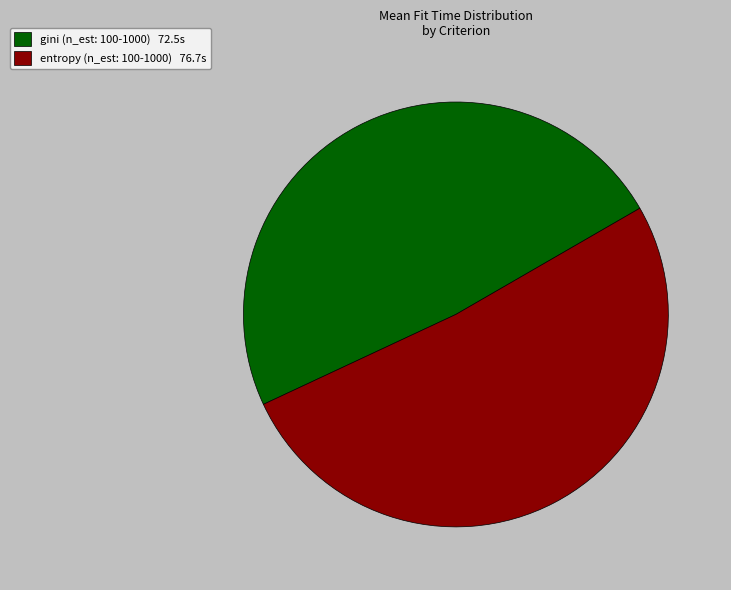

What is the majority slice?

entropy (n_est: 100-1000) 76.7s